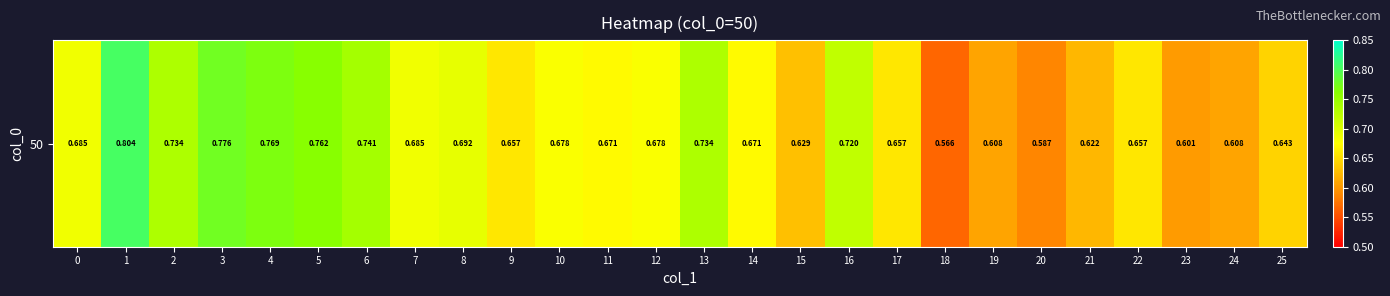

The chart shows a value of 0.3 at 10. True or false?

False